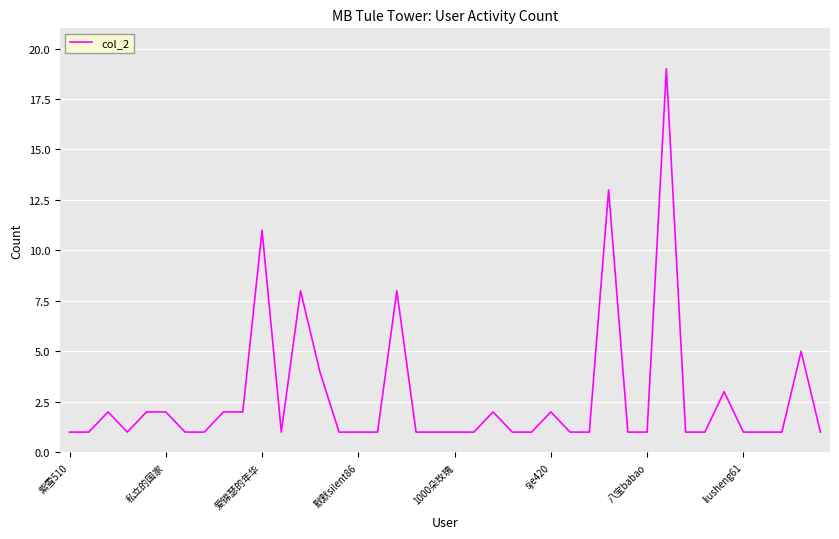

What is the maximum value shown in the chart?

19